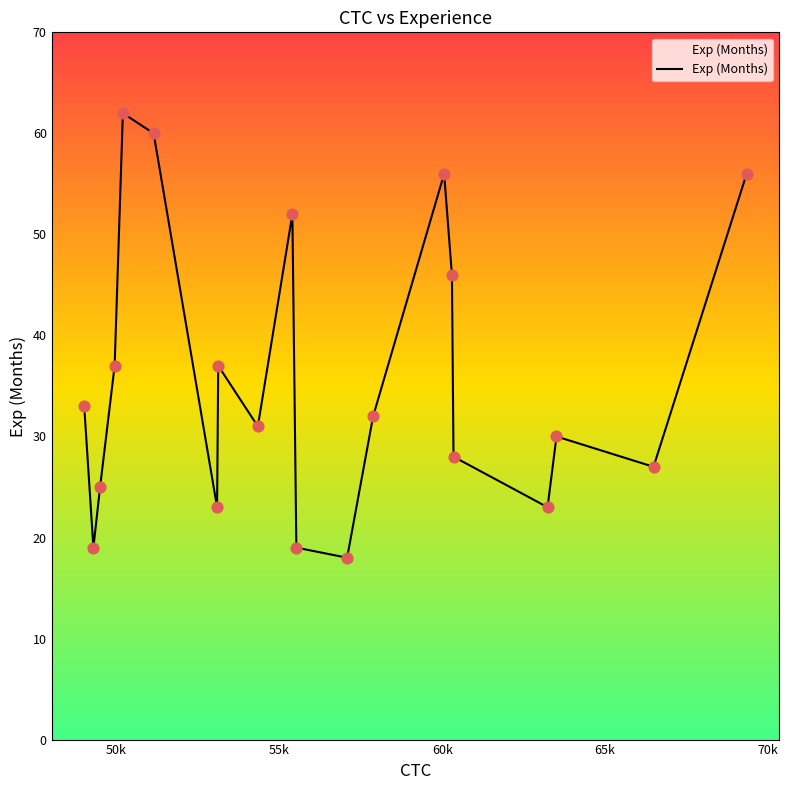

What is the difference between the maximum and minimum values?

44